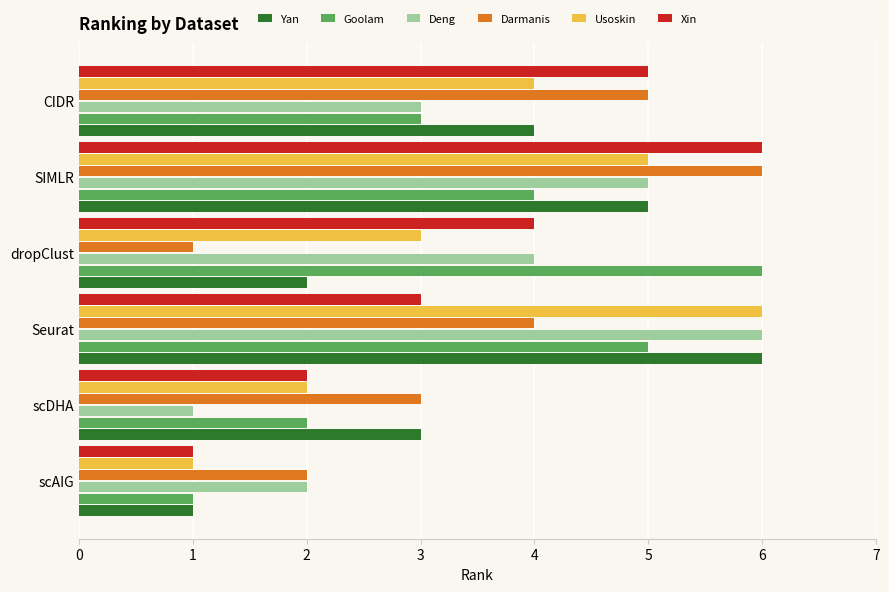

List the labels in order of Xin value, smallest first.

scAIG, scDHA, Seurat, dropClust, CIDR, SIMLR